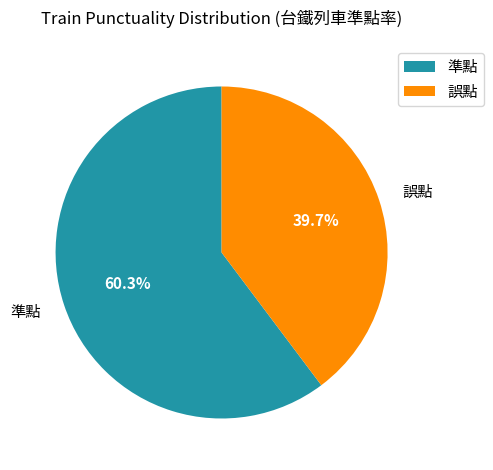

True or false: 誤點 accounts for 40% of the total.

True